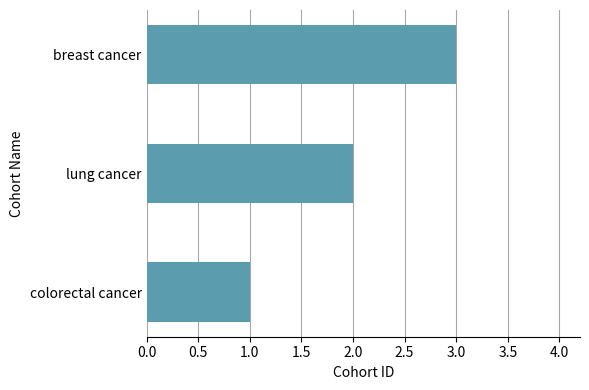

What is the sum of the values at lung cancer and breast cancer?

5